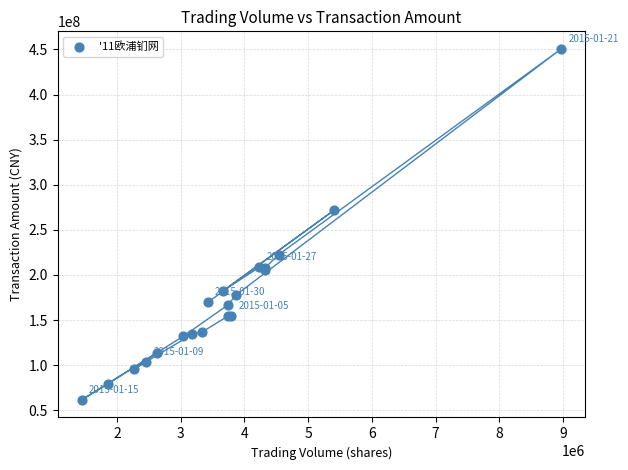

What Y value in the scatter plot is closest to 256043763?

271674216.5